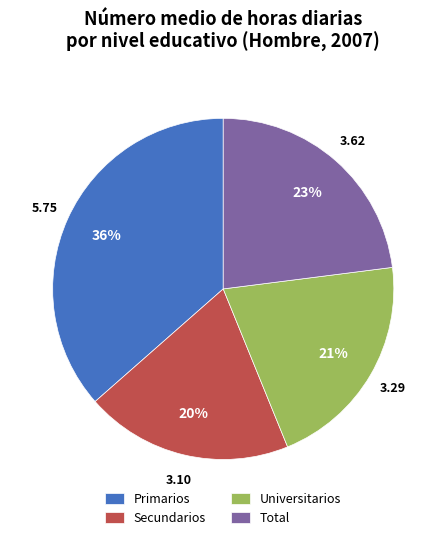

Combined, do Secundarios and Universitarios account for over 50%?

No